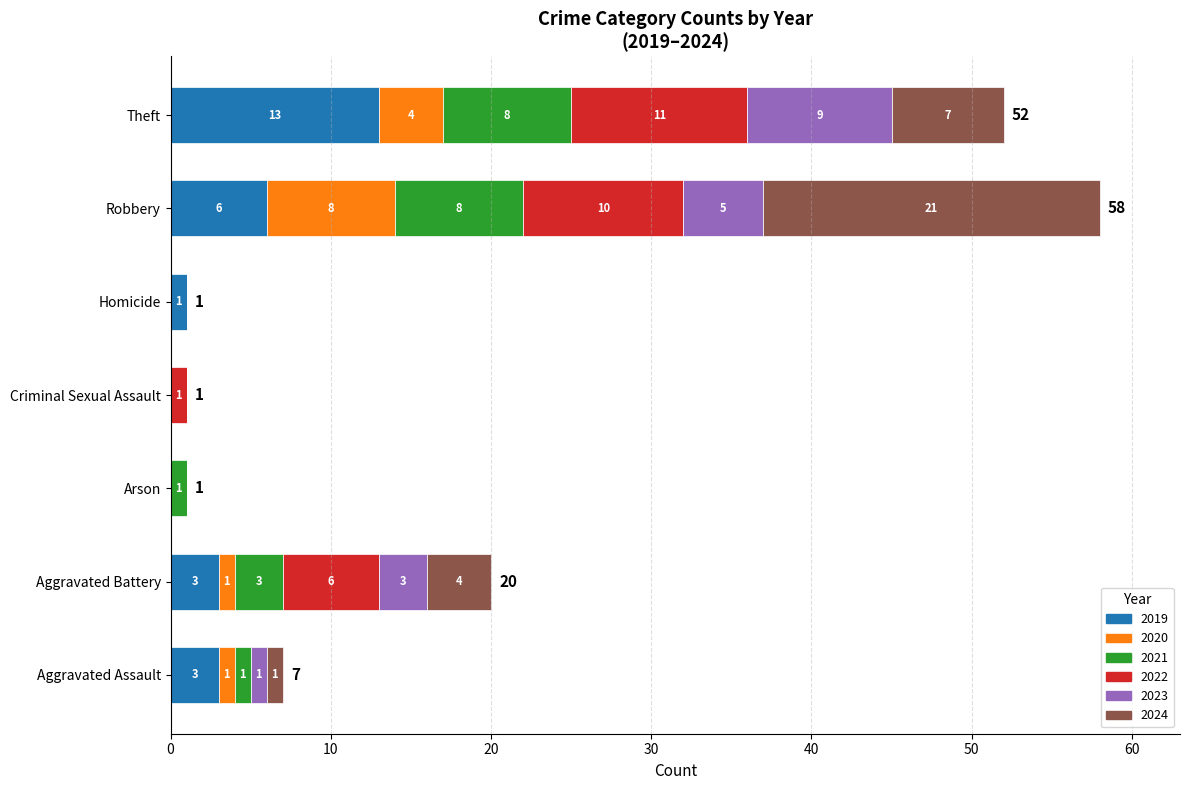

What is the total value across all series at Aggravated Battery?

20